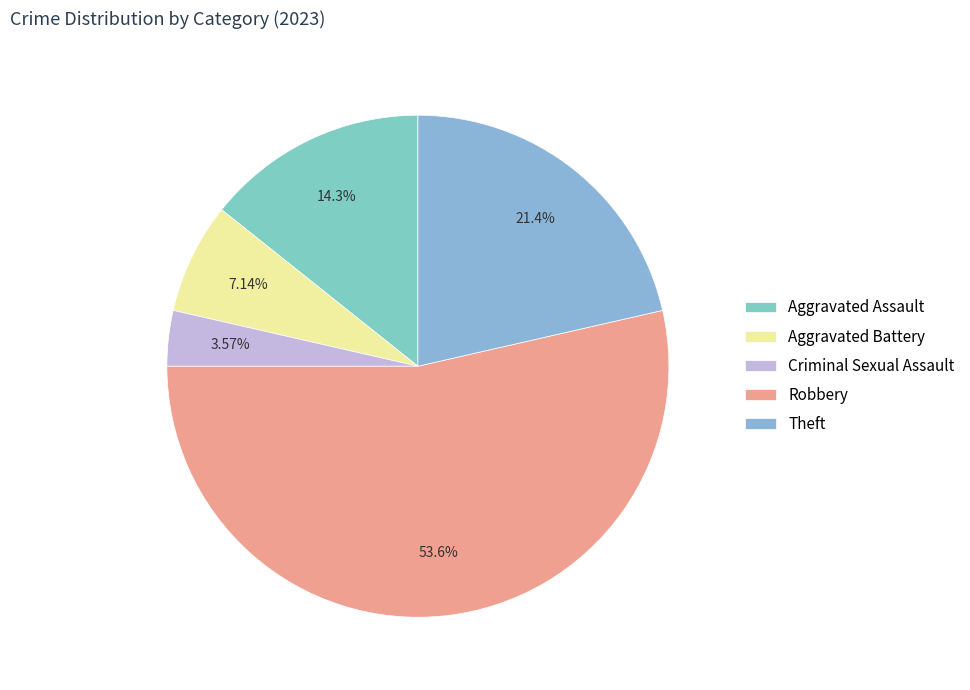

Is it true that Theft is 14% of the pie?

False